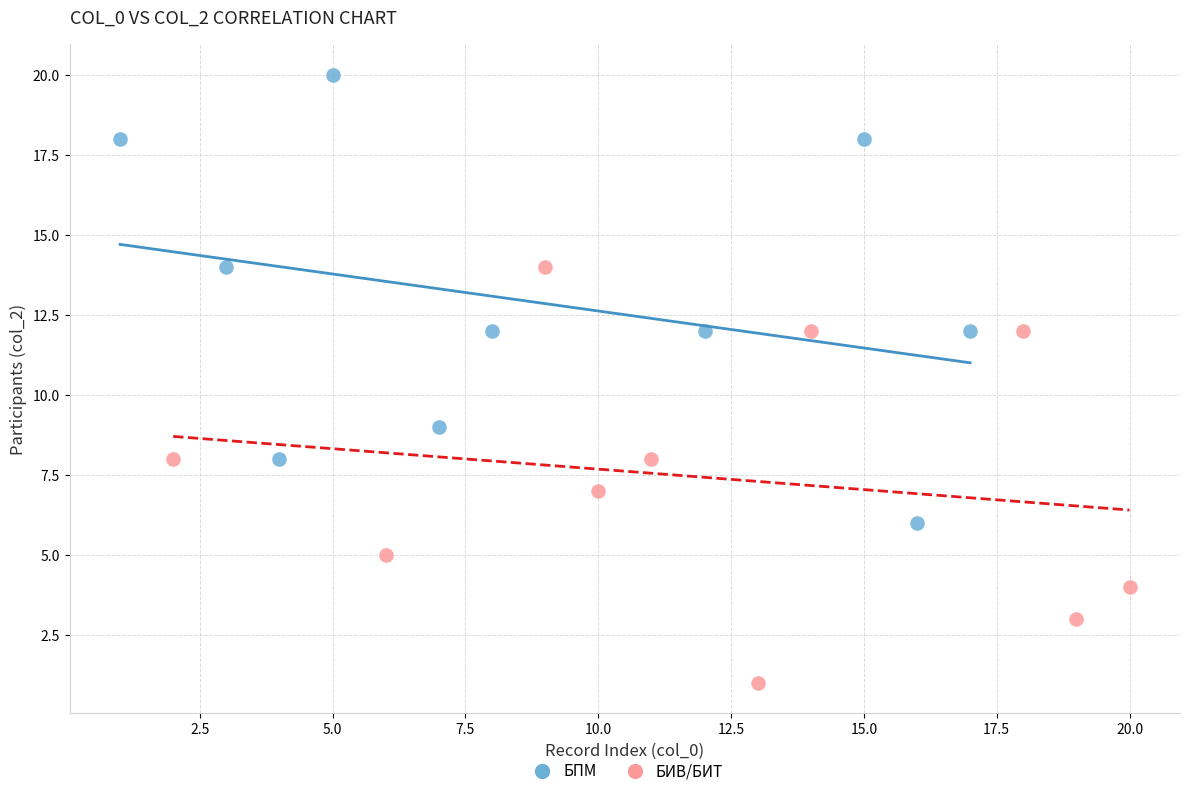

Which series contains the highest Y value?

БПМ